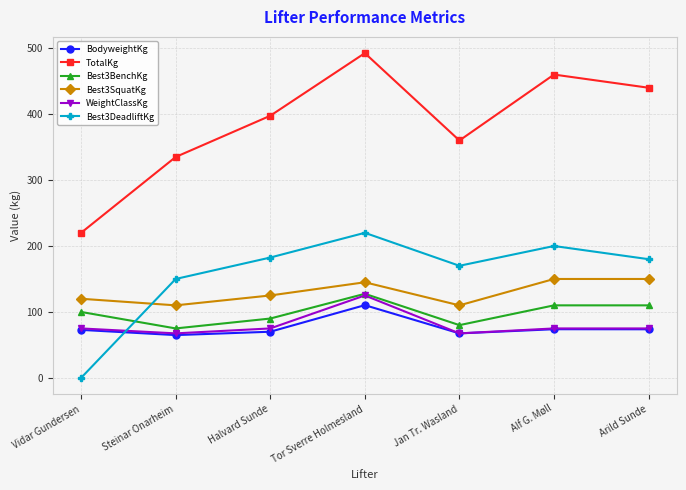

What is the value of the BodyweightKg point at the 3rd from the left?

70.0